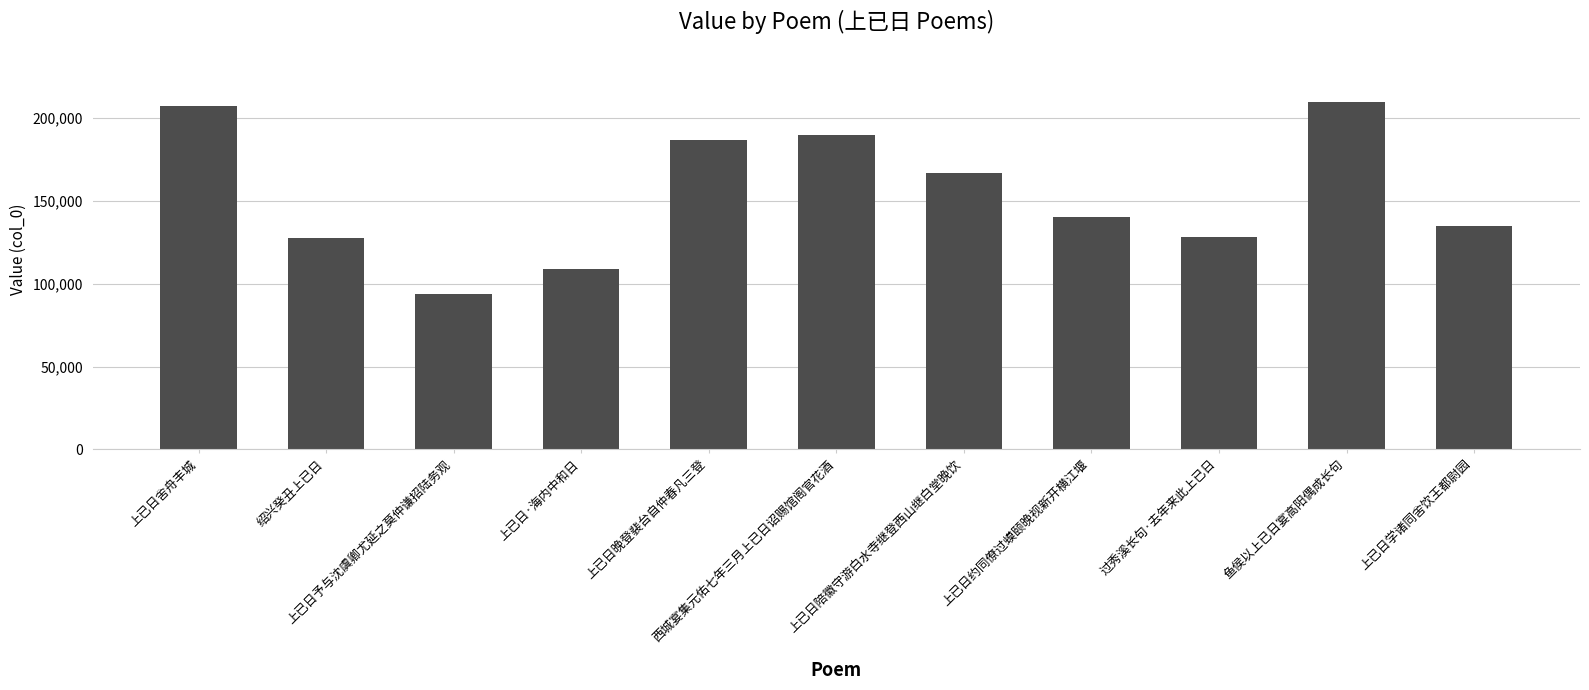

What is the difference between the second highest and minimum values?

113637